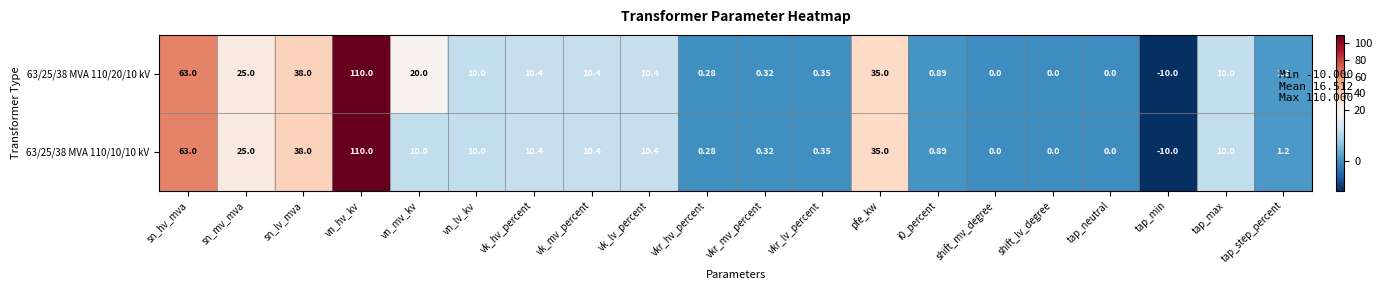

Where does the 63/25/38 MVA 110/20/10 kV series first go above 10?

sn_hv_mva